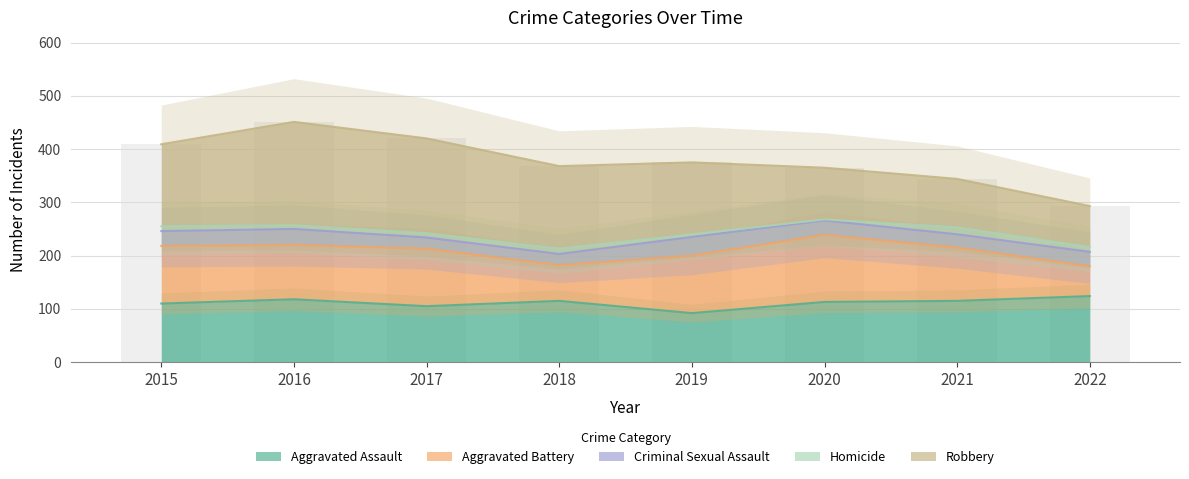

At which label does Aggravated Battery reach its peak?

2020